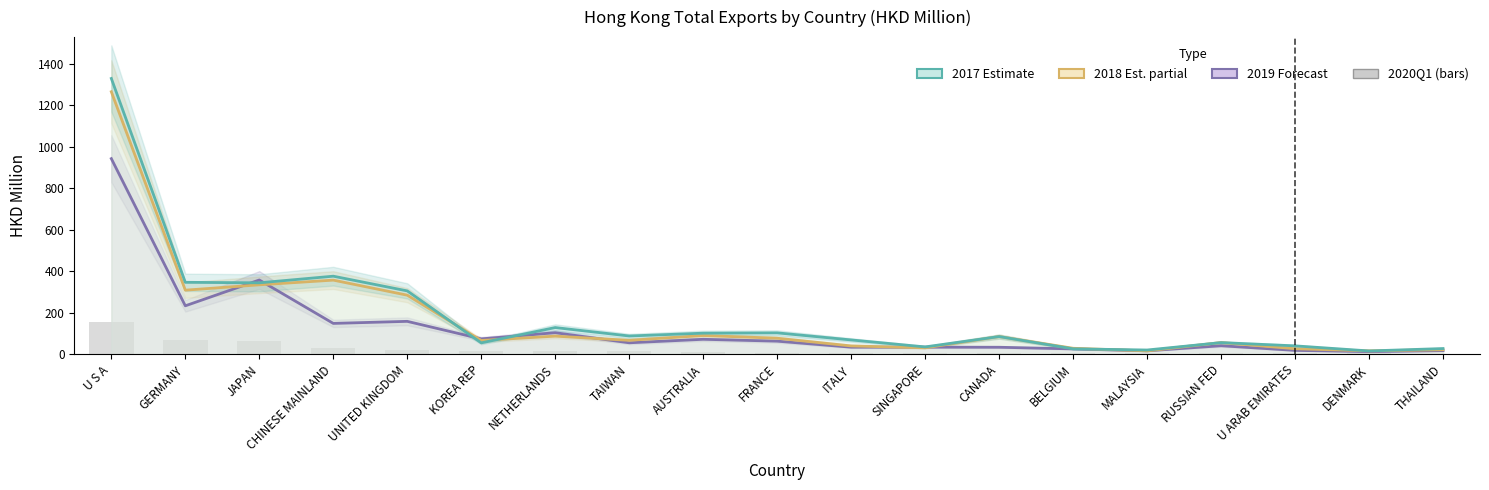

How many values in the 2017 (col_1) series exceed 85?

10